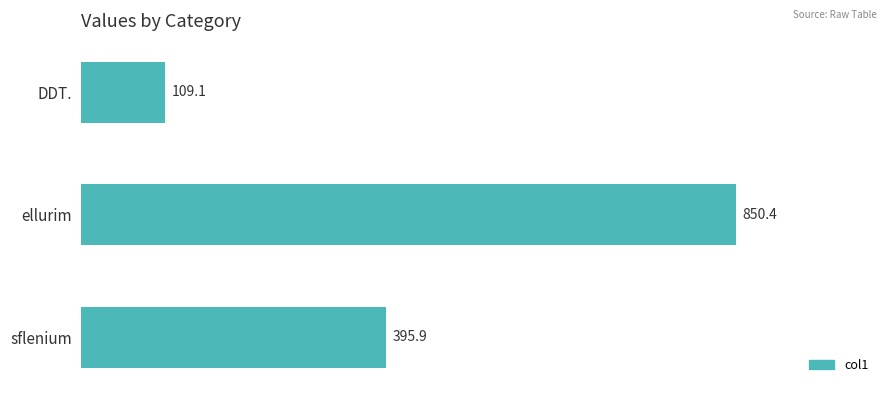

What is the greatest value displayed?

850.4